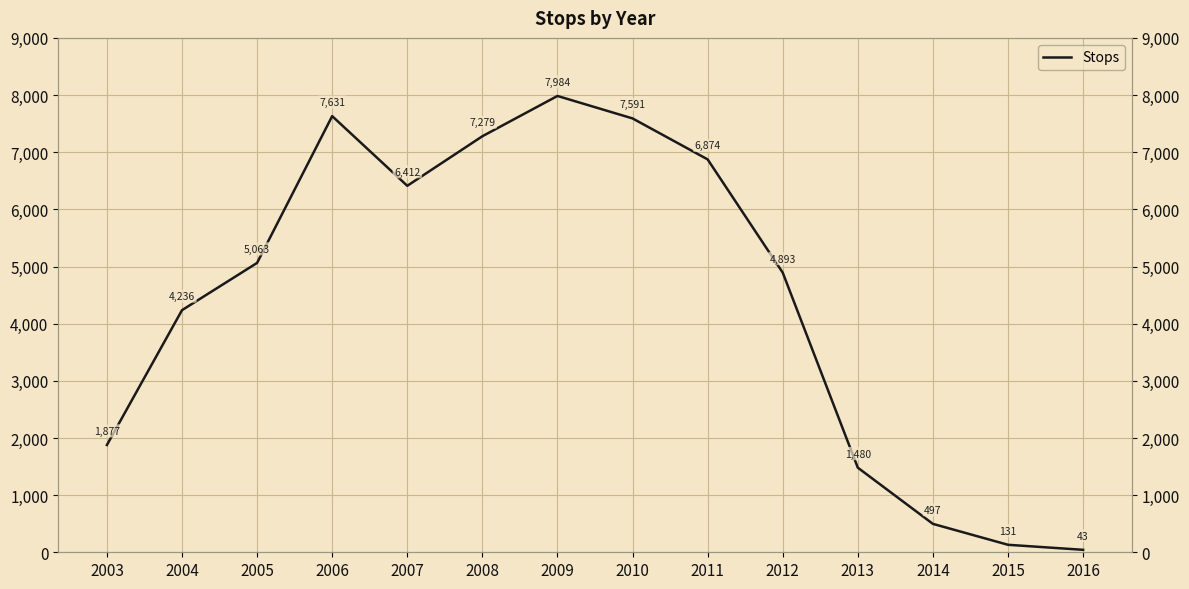

Reading right to left, list all the values displayed in this chart.

2016=43	2015=131	2014=497	2013=1480	2012=4893	2011=6874	2010=7591	2009=7984	2008=7279	2007=6412	2006=7631	2005=5063	2004=4236	2003=1877